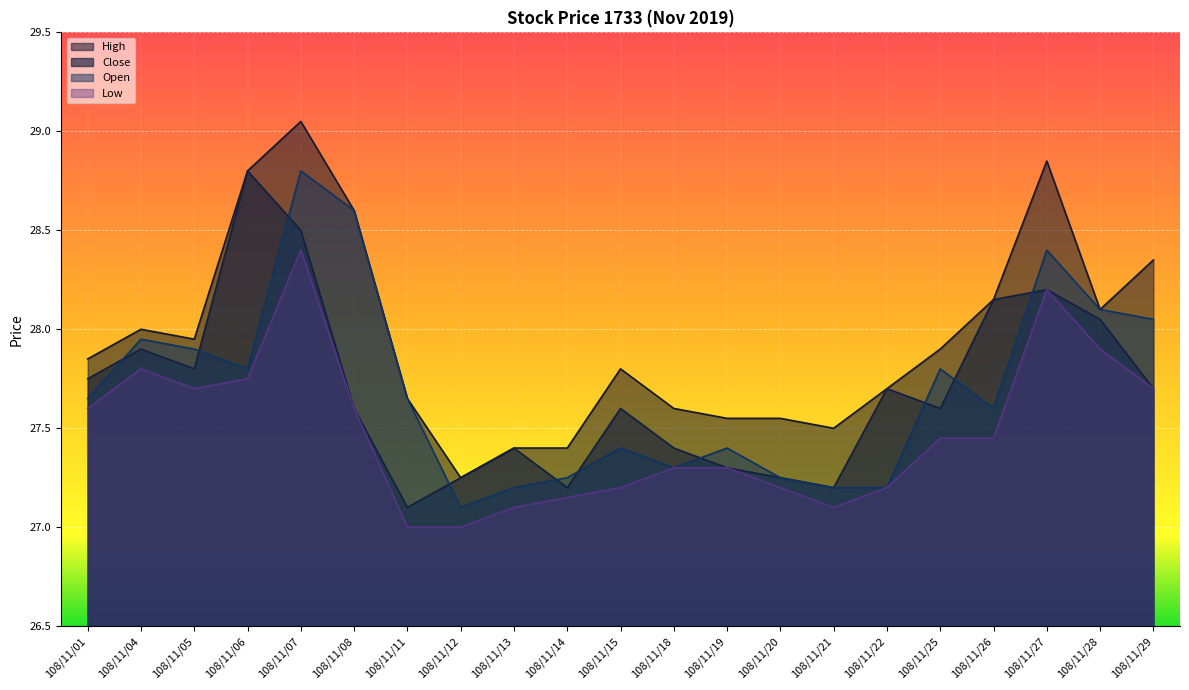

Between which two adjacent categories do Close and Open first intersect?

108/11/01 and 108/11/04